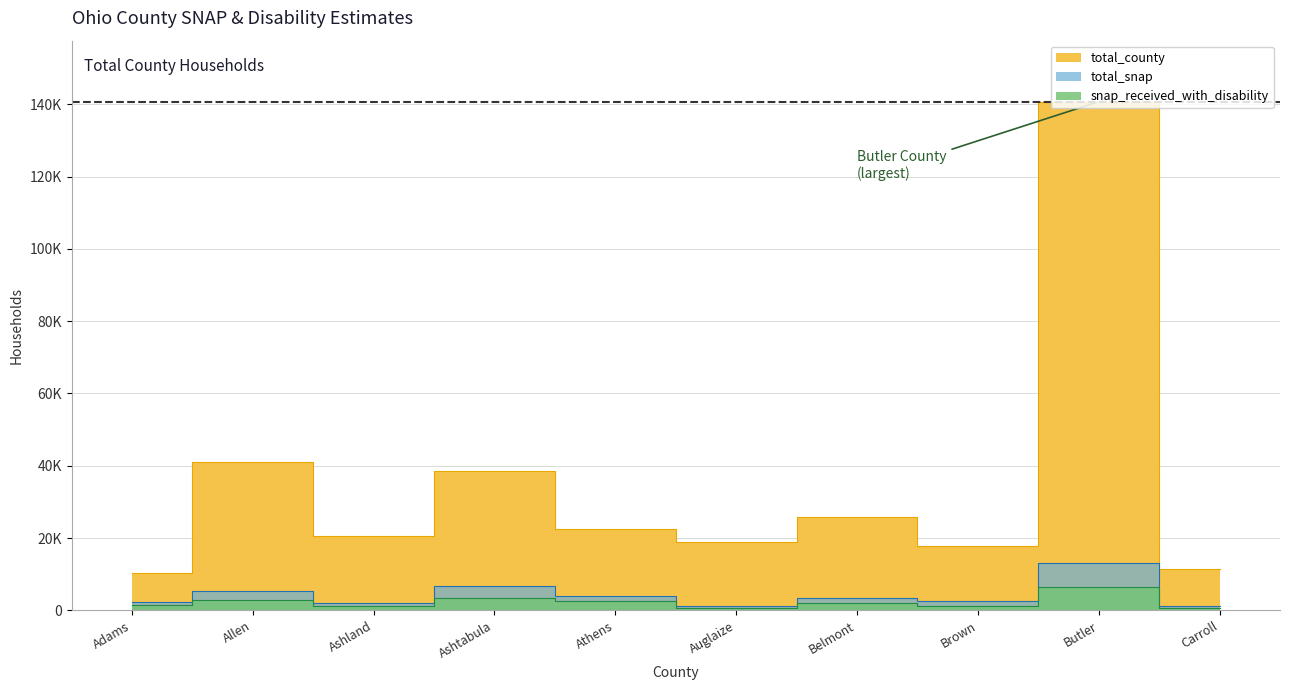

Reading left to right, what are all the values shown in this chart?

snap_received_with_disability: 1425	2865	1091	3408	2479	705	1877	1277	6568	662
total_snap: 2269	5346	1972	6787	3834	1311	3301	2566	13080	1254
total_county: 10396	41025	20504	38614	22539	19000	25772	17811	140736	11286